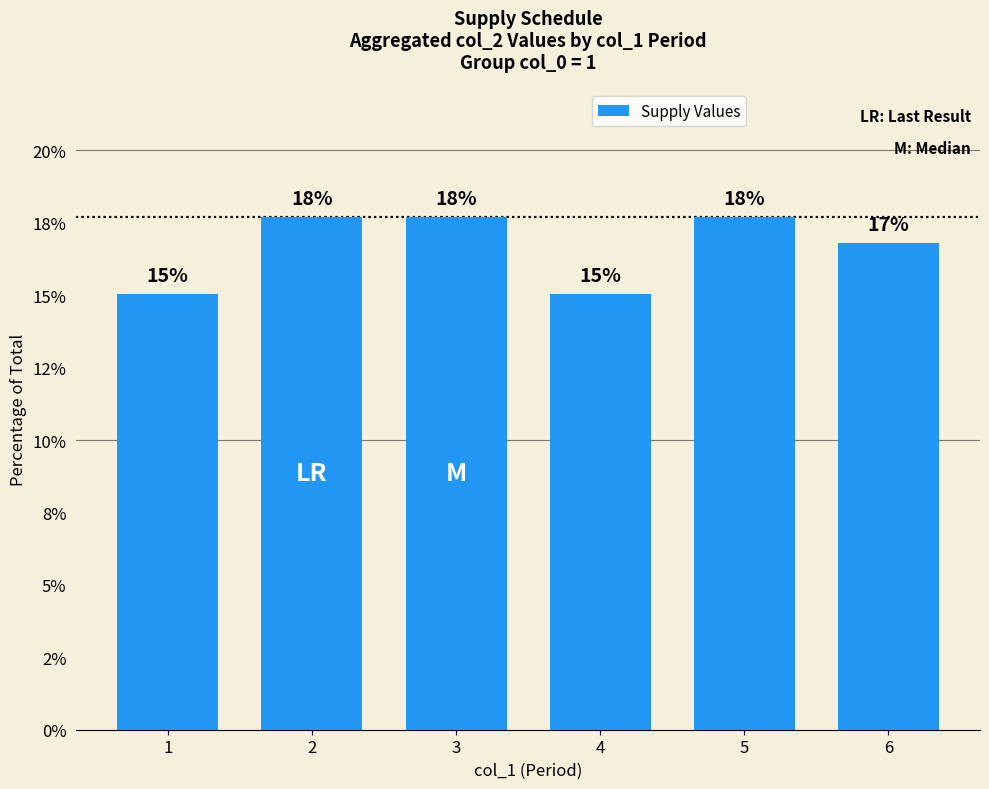

Are the bars horizontal?

No